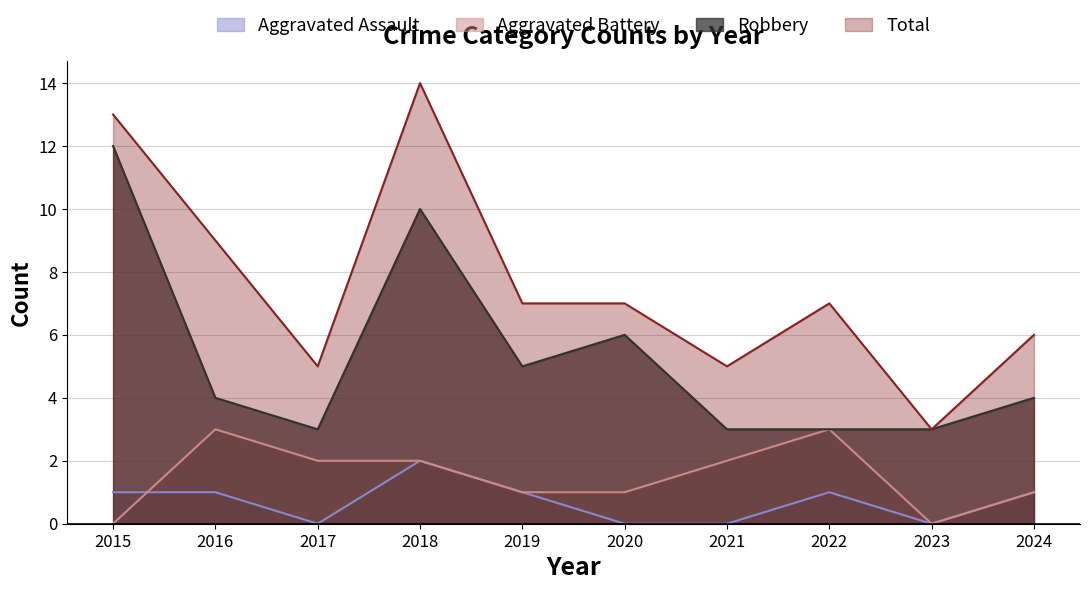

What is the sum of all Robbery values?

53